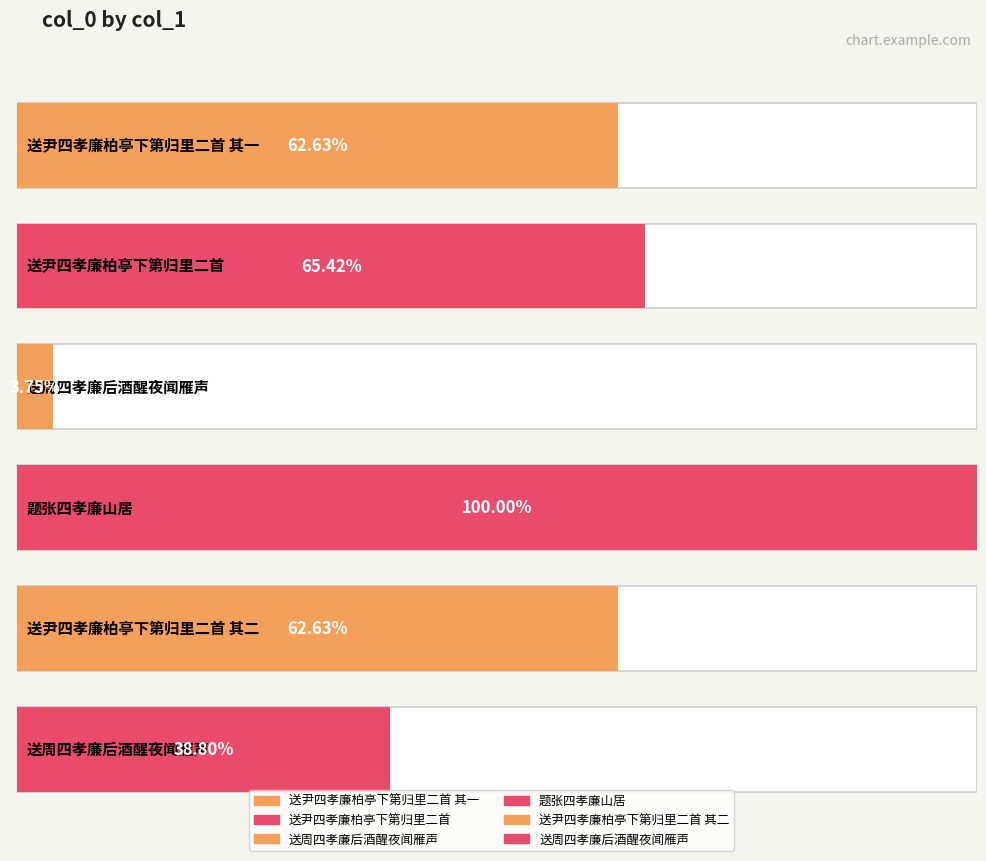

Approximately how many times larger is the value at 送周四孝廉后酒醒夜闻雁声 compared to 送尹四孝廉柏亭下第归里二首 其二?

0.1